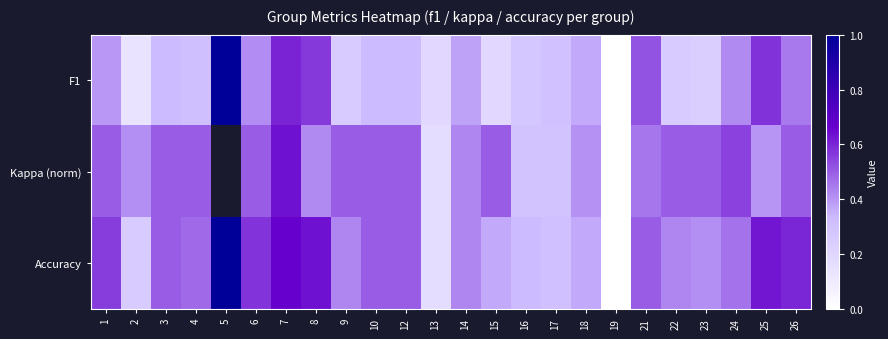

Which category has the lowest value in the Kappa (norm) series?

19